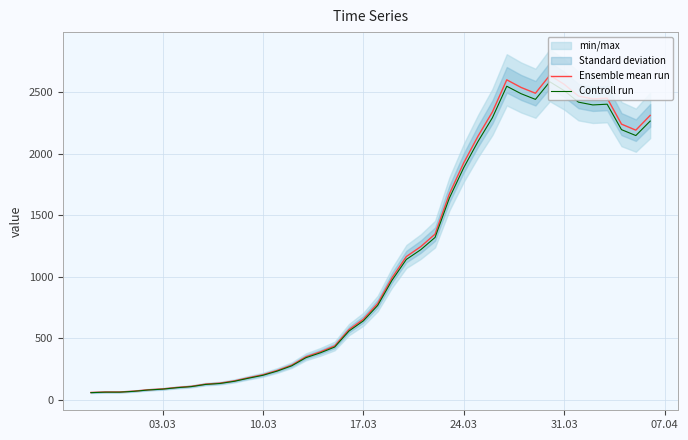

What value does the Controll run series have at 31.03?

2514.7